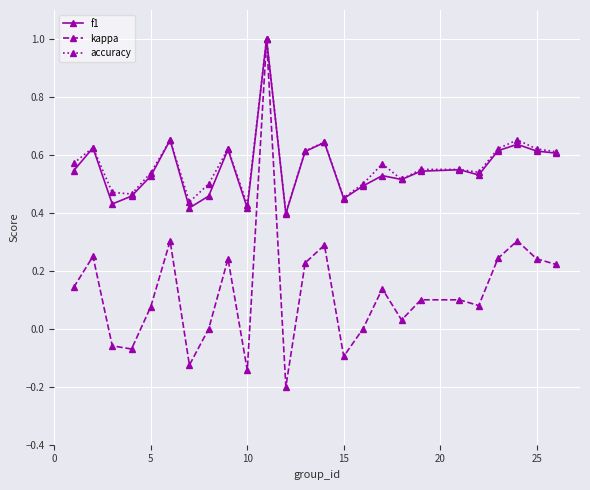

Count the number of categories in the chart.

25